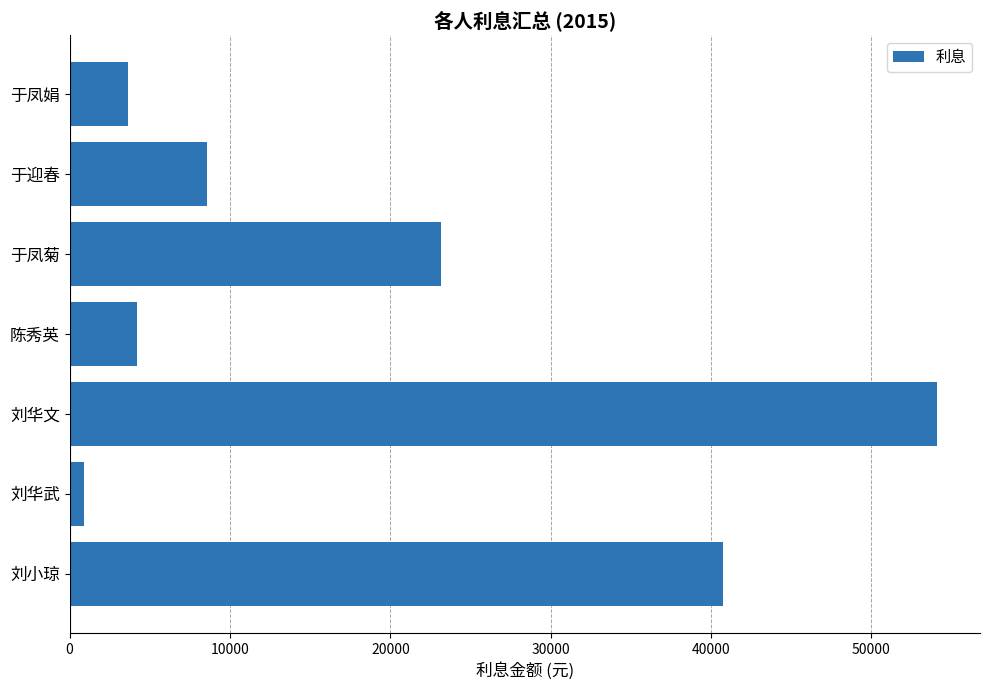

What is the sum of all values?

135257.1